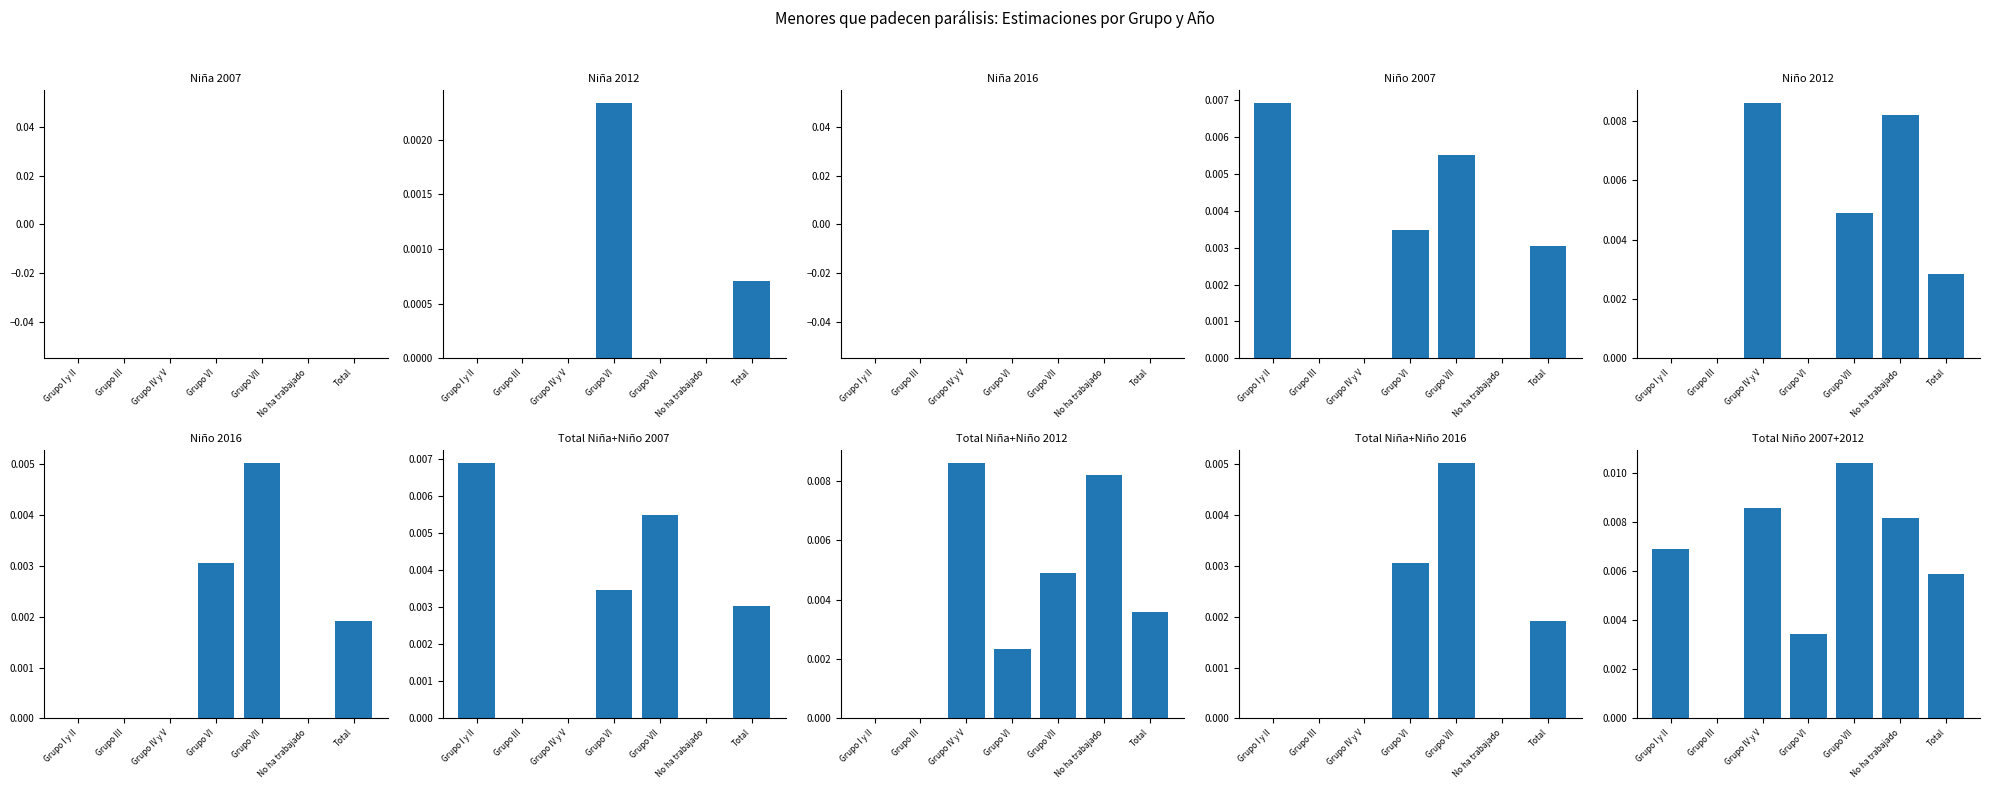

What is the label of the 2nd bar from the left?

Grupo III